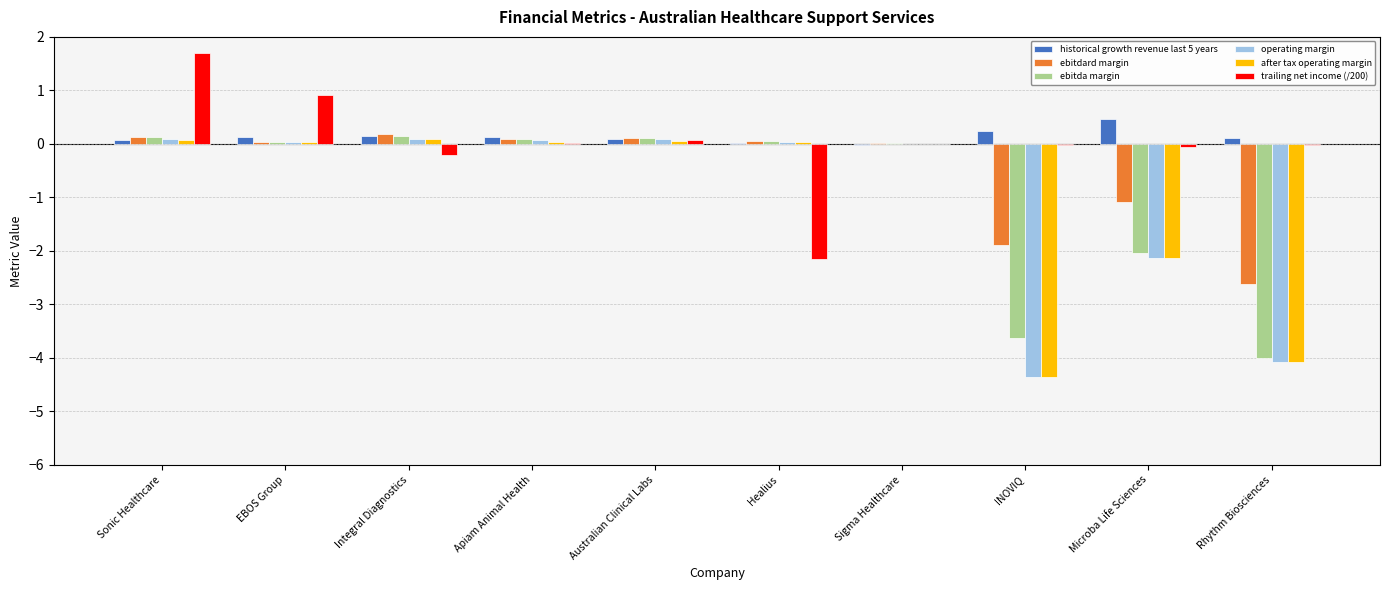

At which category is the sum across all series the highest?

Sonic Healthcare